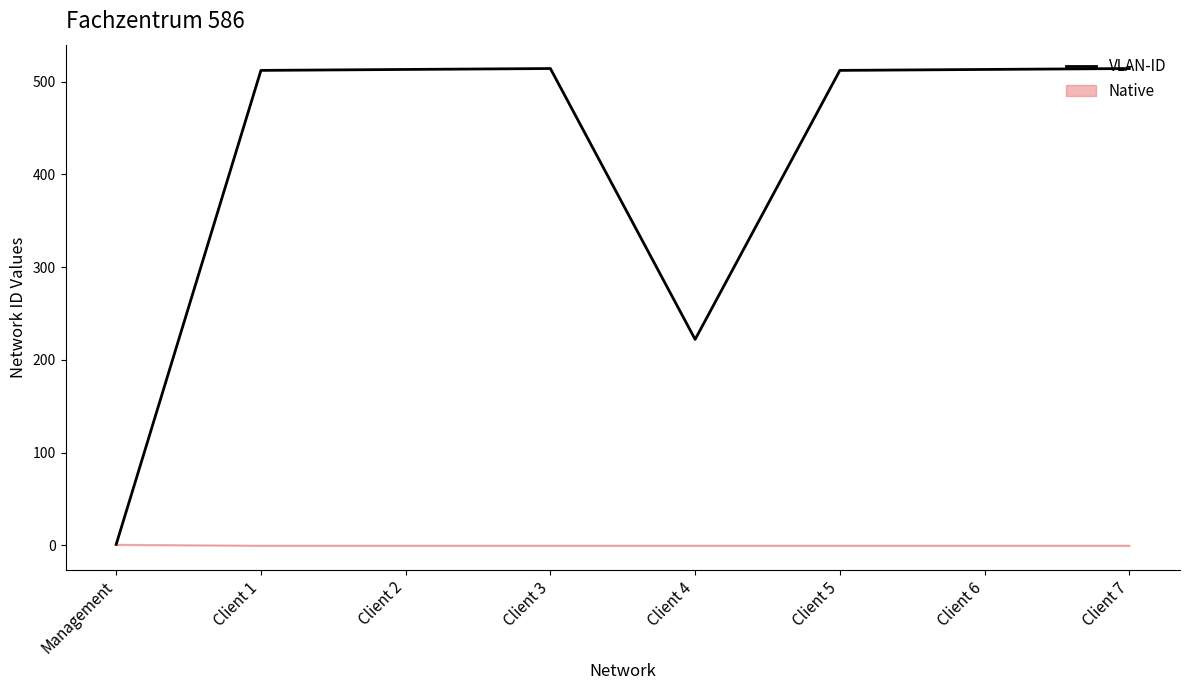

Is it true that the value at Client 4 is 222?

True